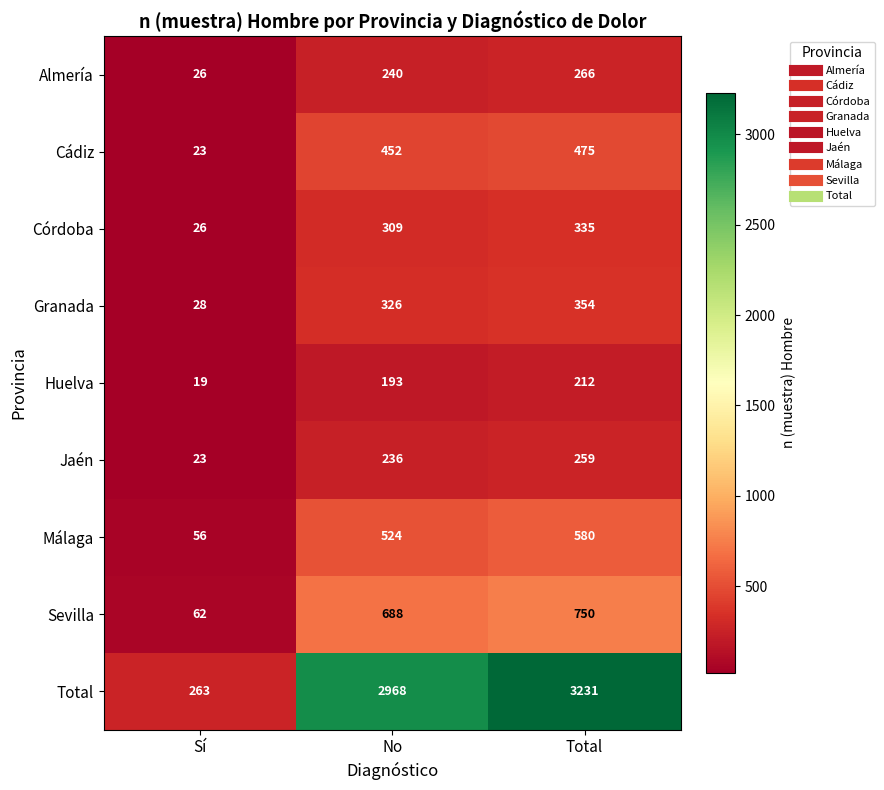

What is the greatest value displayed?

3231